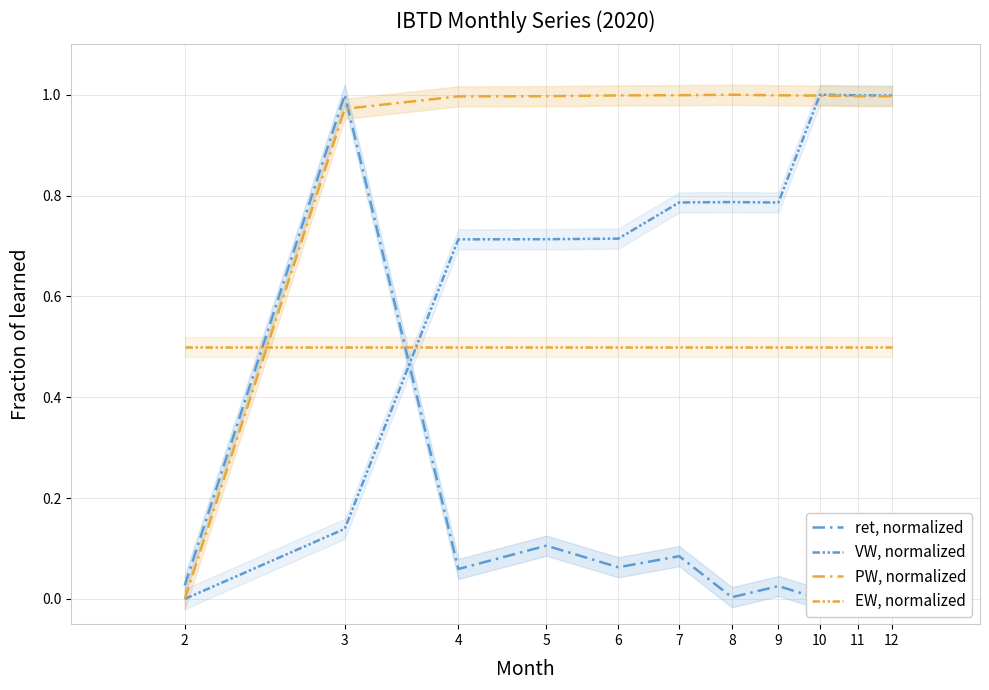

True or false: EW, normalized has more than 1 interior local peaks.

False